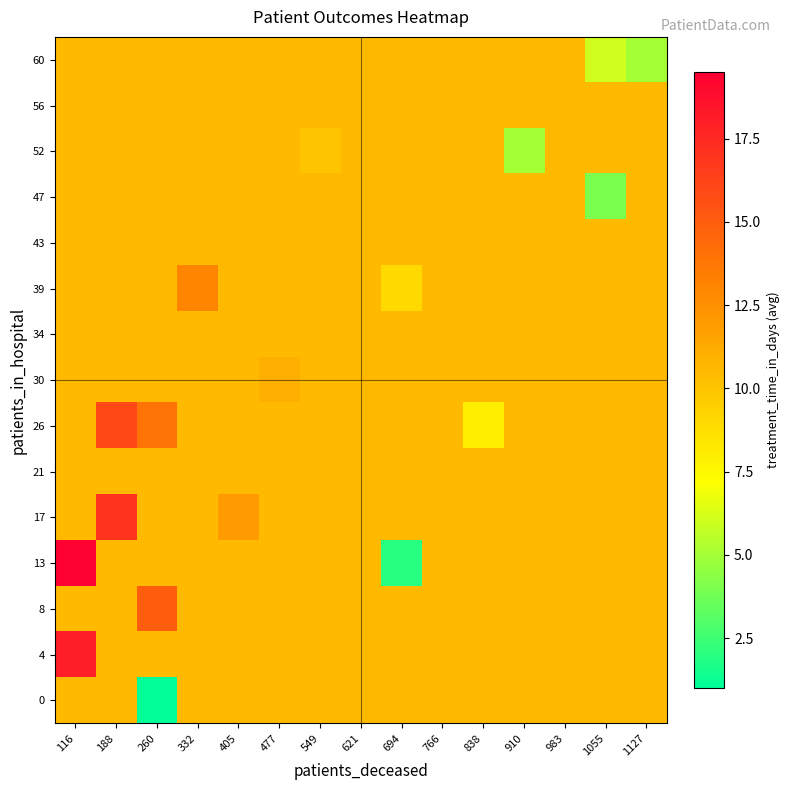

At which category does the chart reach its peak across all series?

116